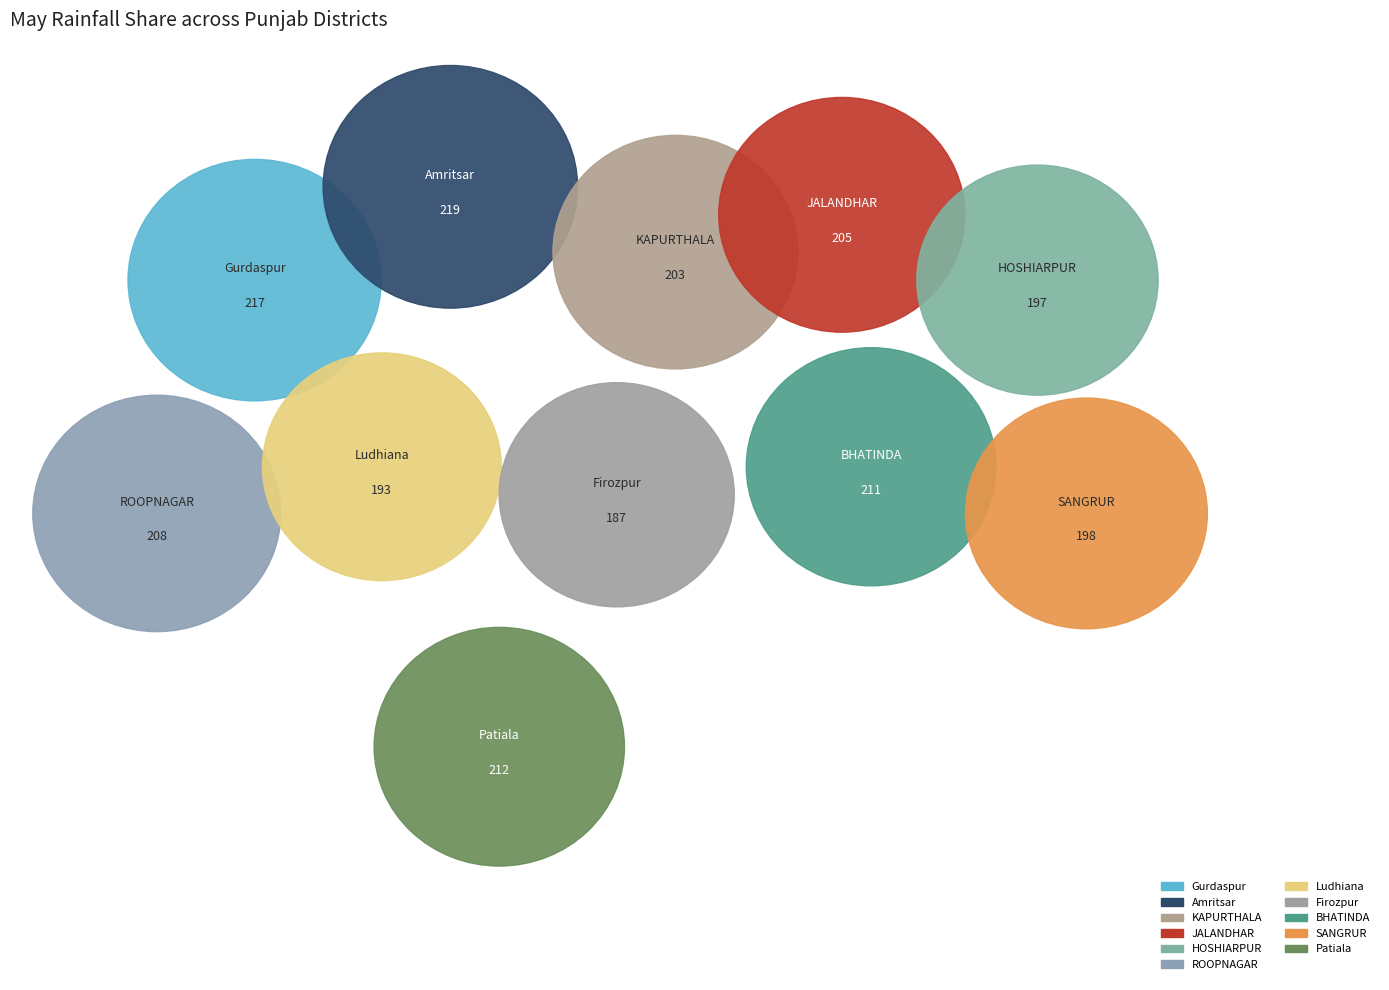

How many slices are in this pie chart?

11